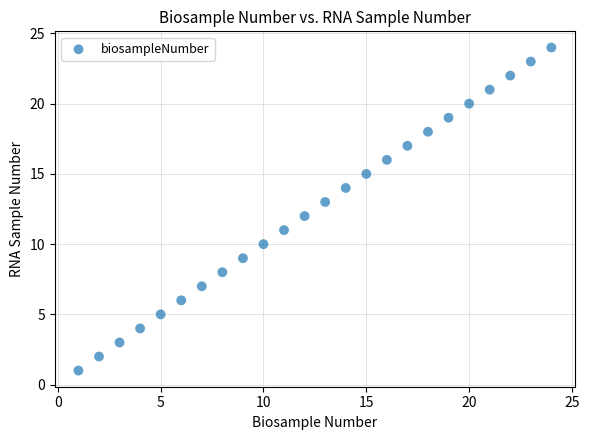

What is the range of X values (max minus min)?

23